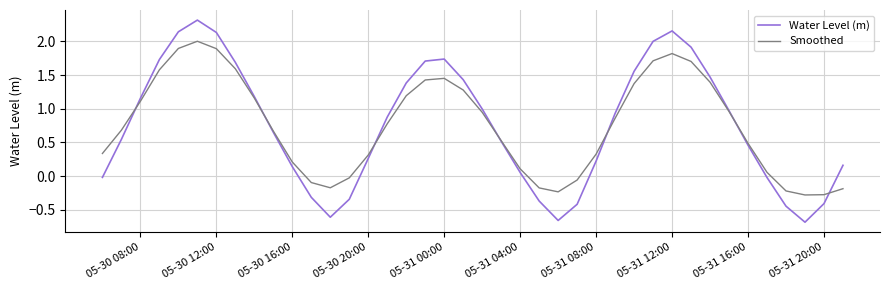

True or false: Smoothed and Water Level (m) cross at least once.

True